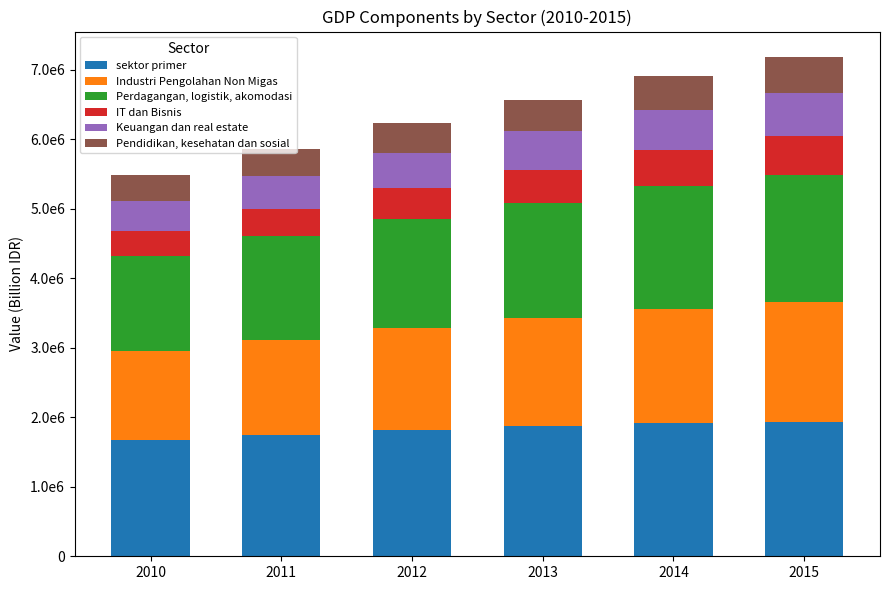

Are the bars grouped side by side (vs. stacked)?

No